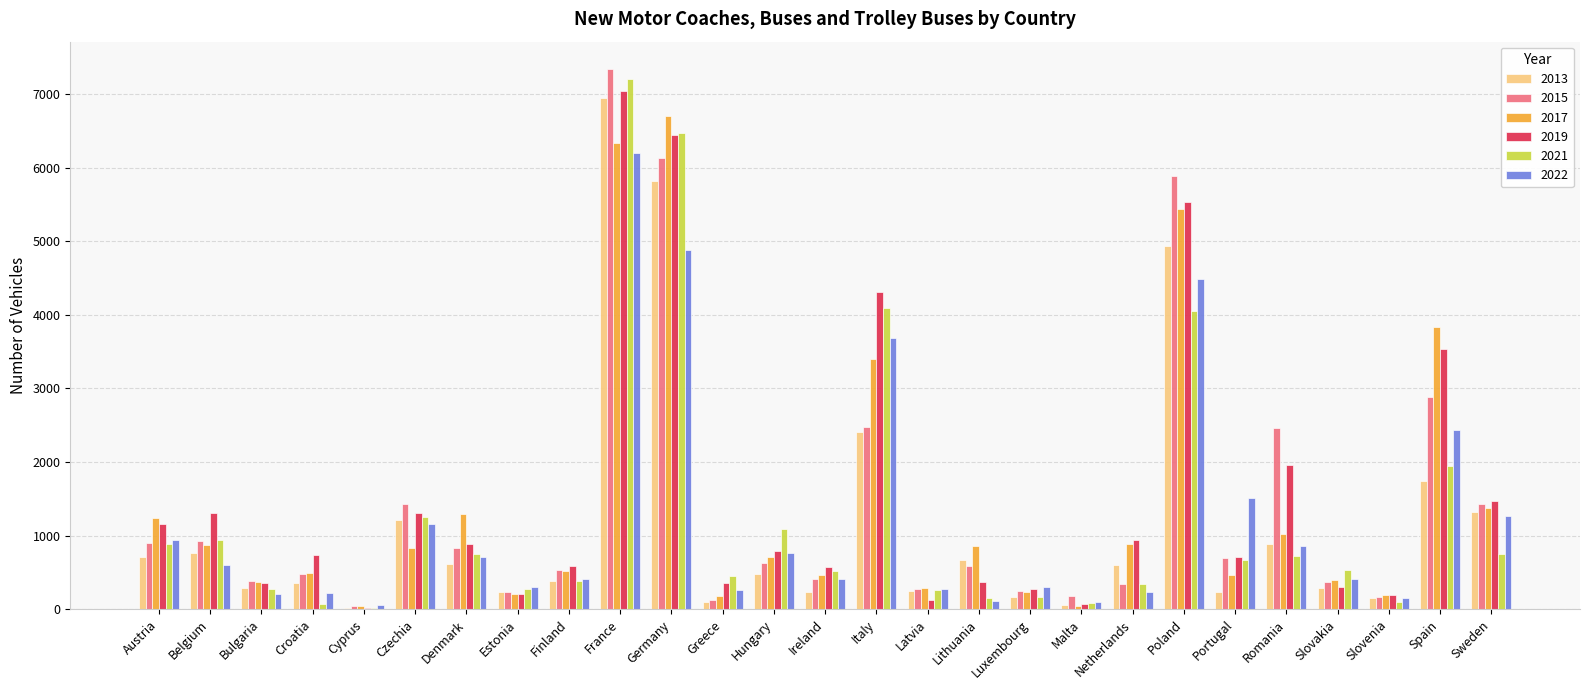

Between Hungary and Romania, which series saw the biggest shift?

2015